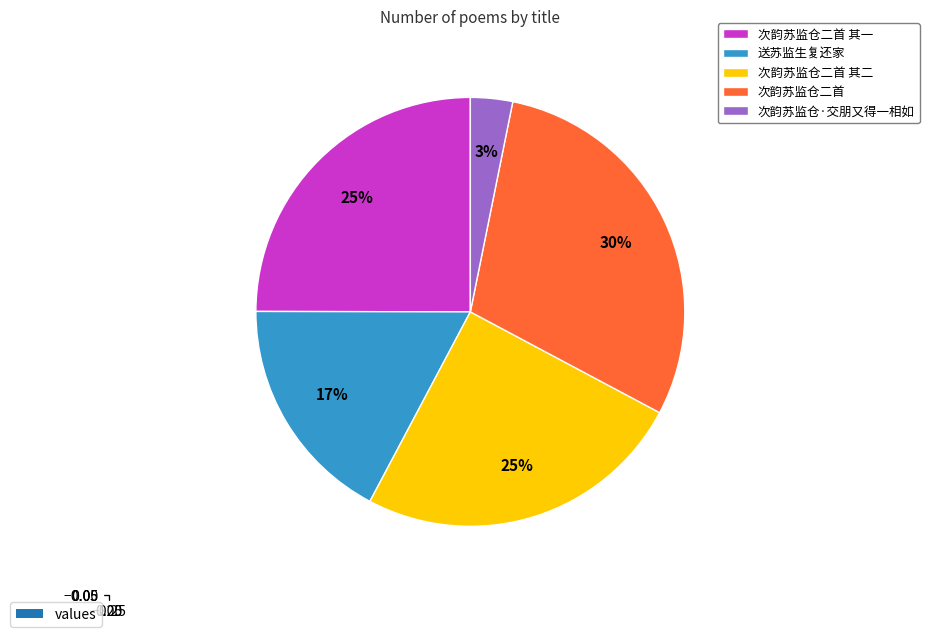

To the nearest percent, what is the combined percentage of 次韵苏监仓二首 其二 and 次韵苏监仓二首?

55%